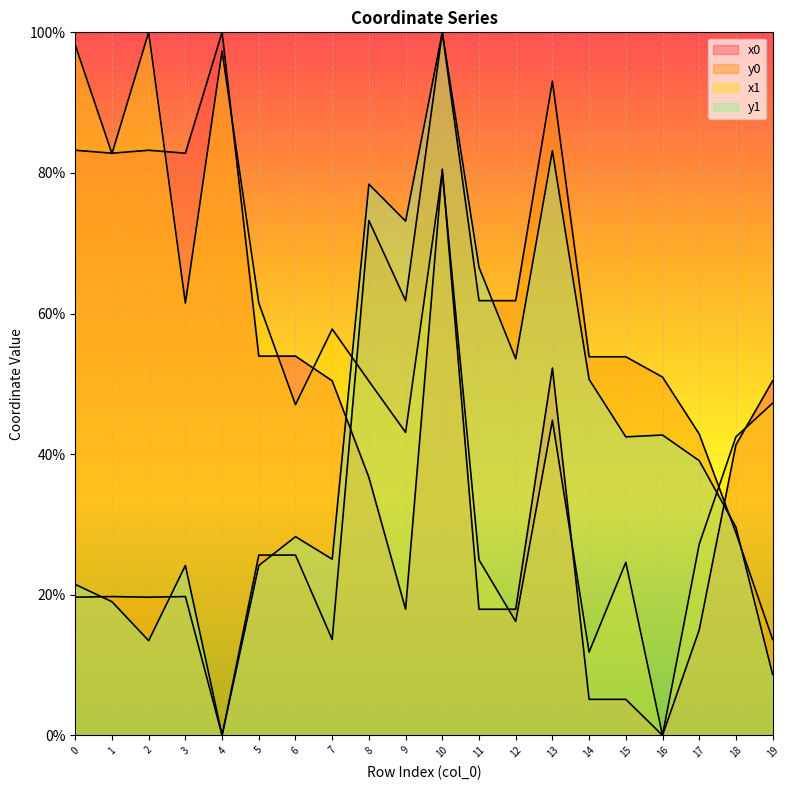

What are all the series names shown in the legend?

x0, y0, x1, y1